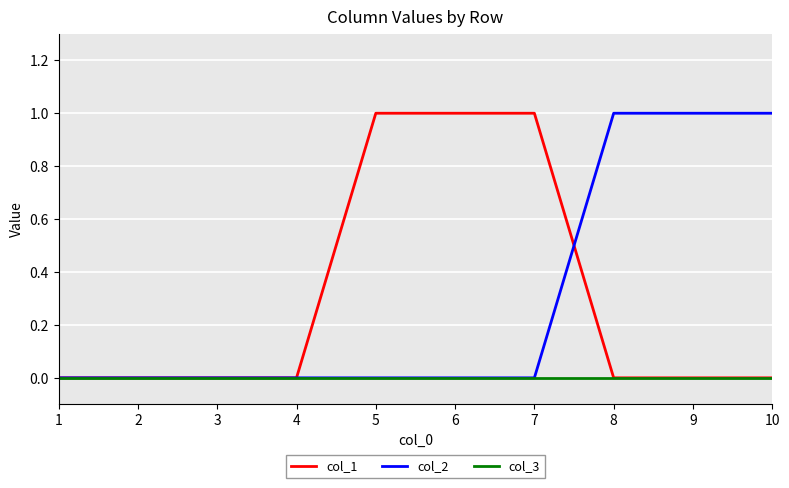

Is the value of col_1 at 6 greater than the value of col_3 at 10?

Yes